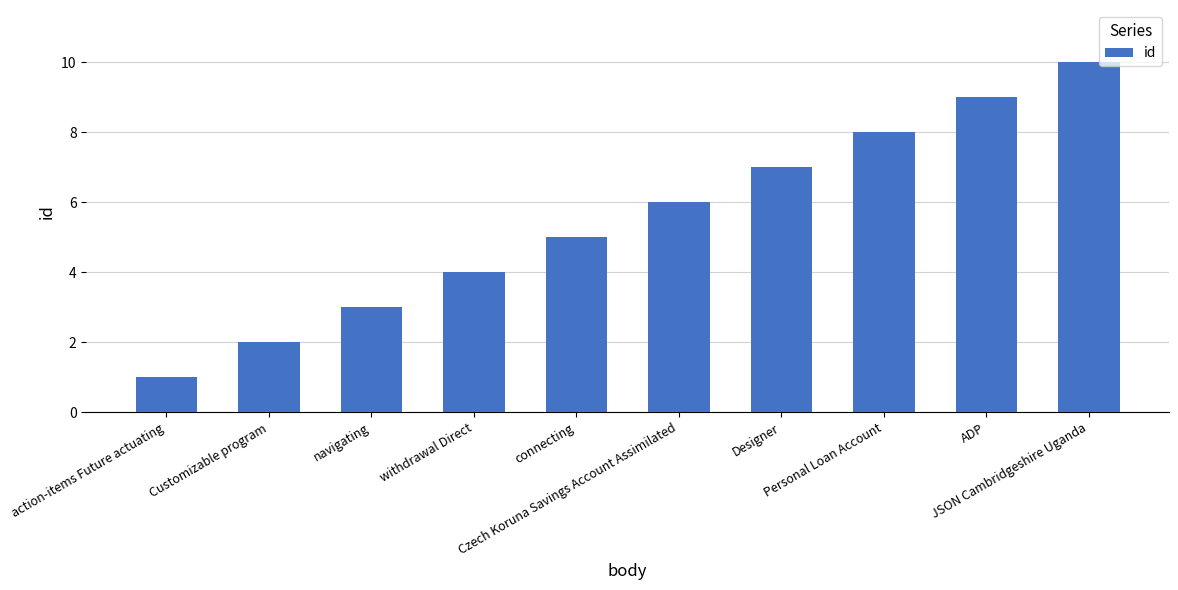

List the labels in order of value, largest first.

JSON Cambridgeshire Uganda, ADP, Personal Loan Account, Designer, Czech Koruna Savings Account Assimilated, connecting, withdrawal Direct, navigating, Customizable program, action-items Future actuating